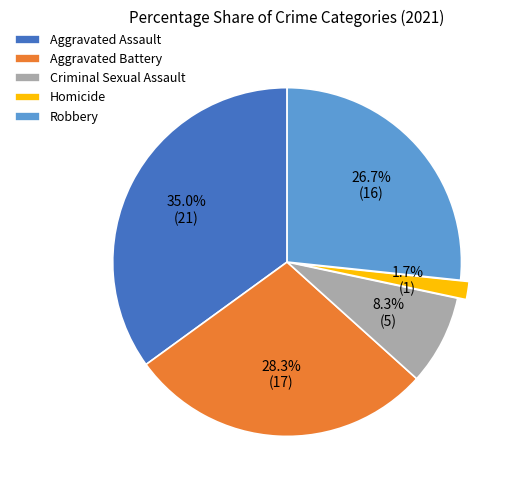

Approximately how many times larger is the value at Homicide compared to Criminal Sexual Assault?

0.2